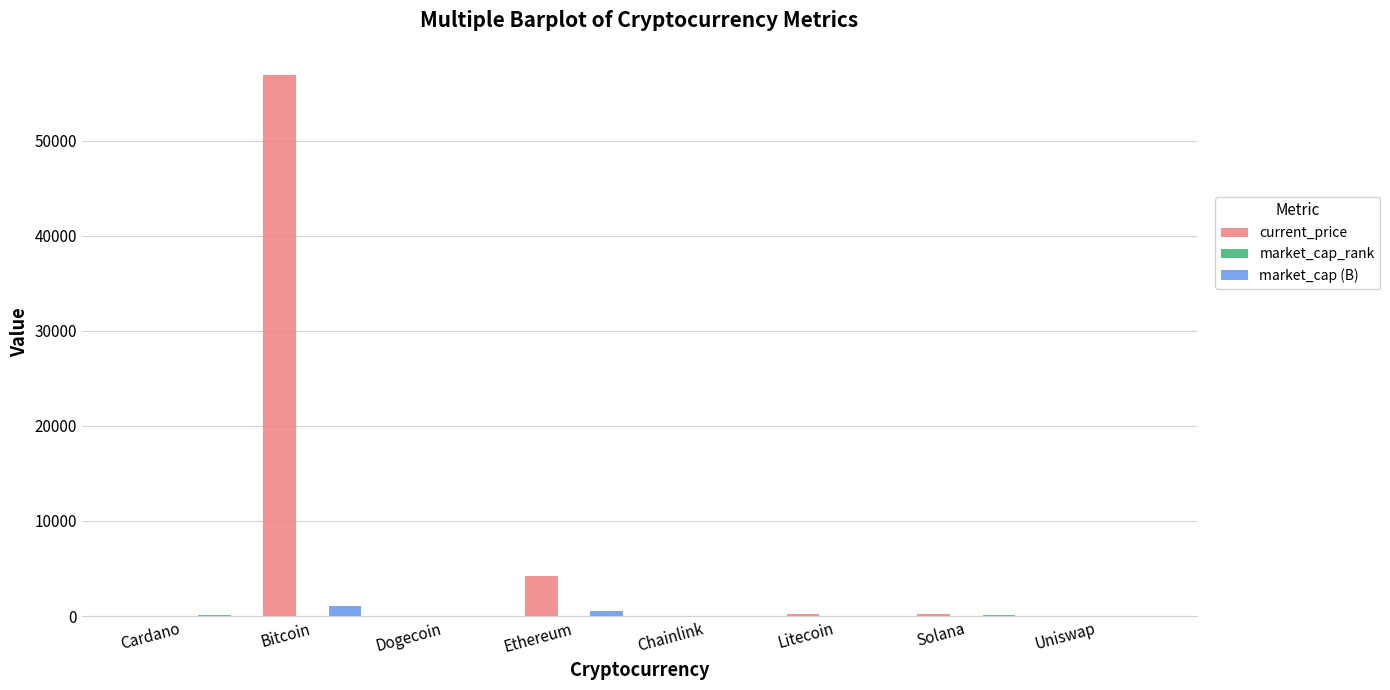

Which series has the largest total across all categories?

current_price